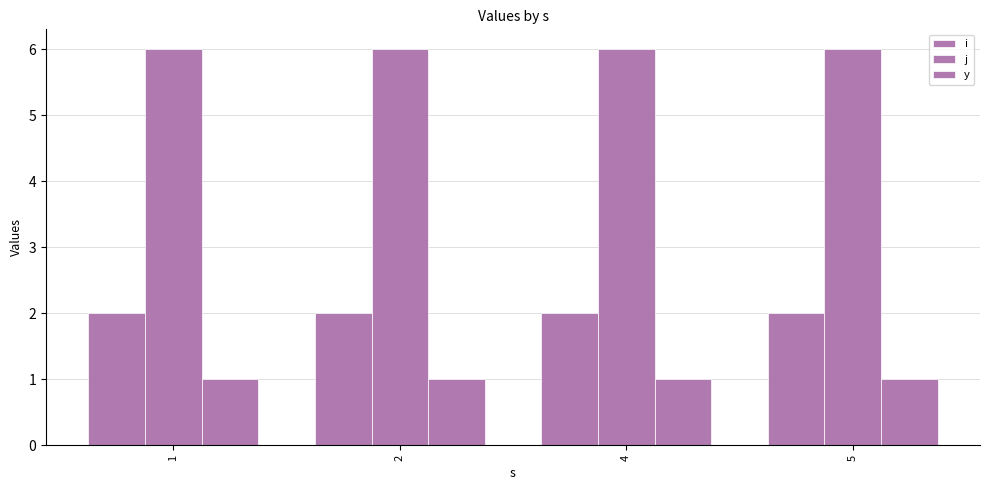

Reading right to left, what are all the values shown in this chart?

i: 5=2	4=2	2=2	1=2
j: 5=6	4=6	2=6	1=6
y: 5=1	4=1	2=1	1=1